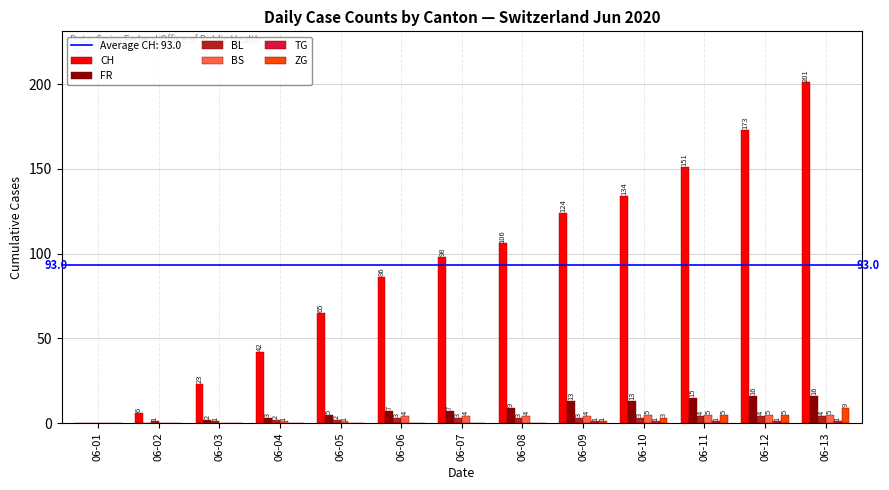

True or false: CH has a value of 356 at 06-13.

False